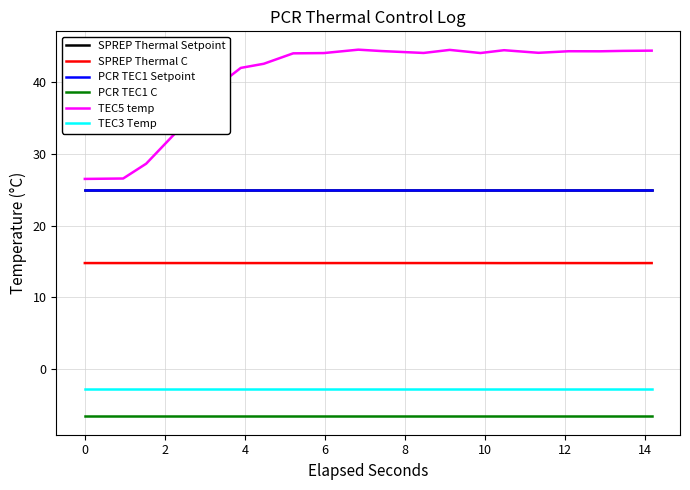

How many lines are shown in the chart?

6